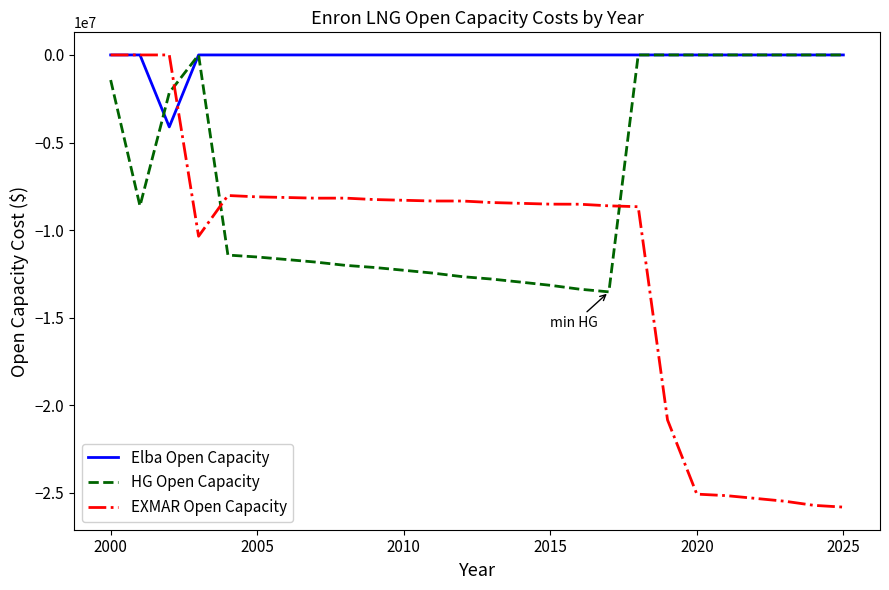

Rank the series by their average value, from lowest to highest.

EXMAR Open Capacity, HG Open Capacity, Elba Open Capacity